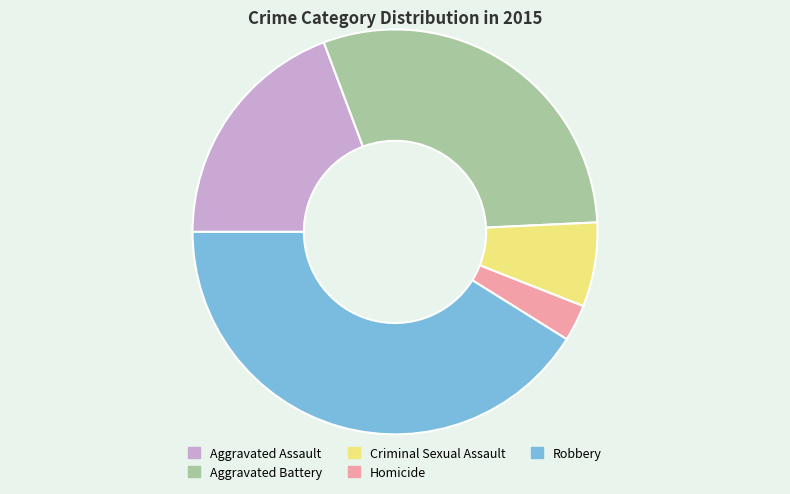

Which has a higher value, Aggravated Battery or Criminal Sexual Assault?

Aggravated Battery